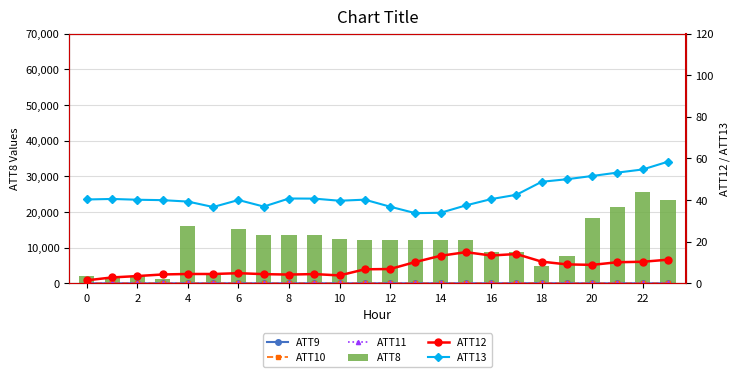

List the series in order of their peak value, lowest first.

ATT12, ATT11, ATT9, ATT10, ATT13, ATT8